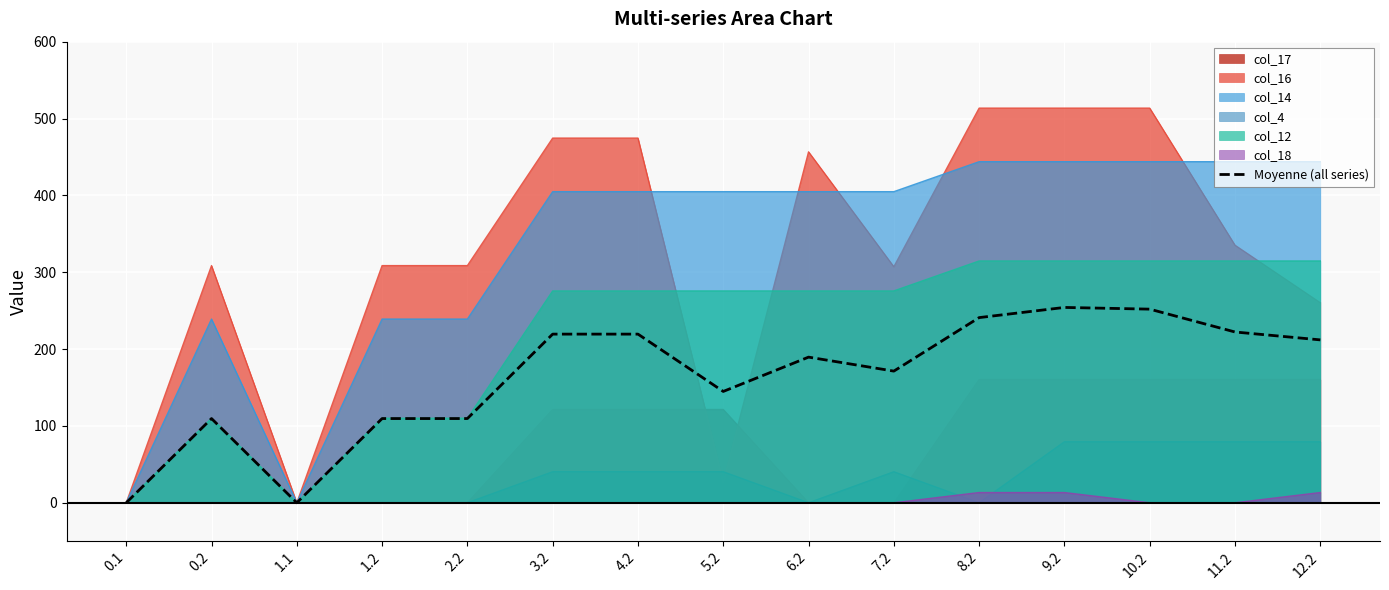

What is the difference between the values at 0.1 and 6.2?

189.5